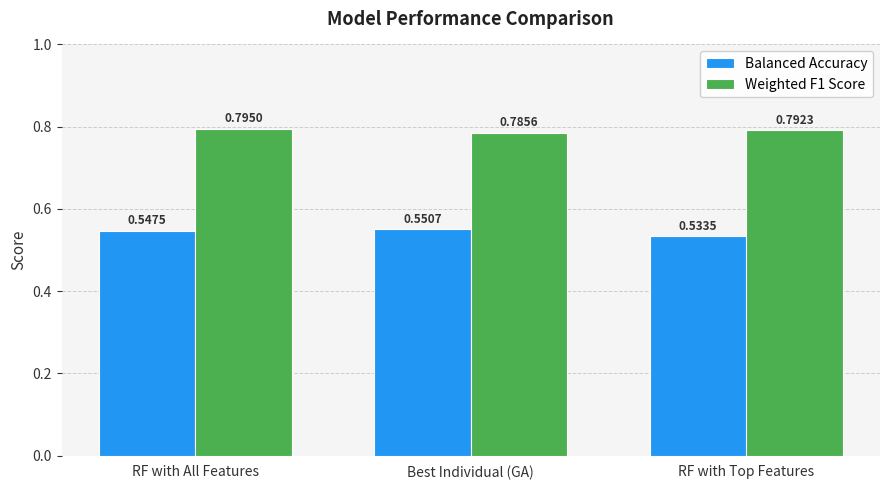

Rank the series at RF with All Features from lowest to highest value.

Balanced Accuracy, Weighted F1 Score